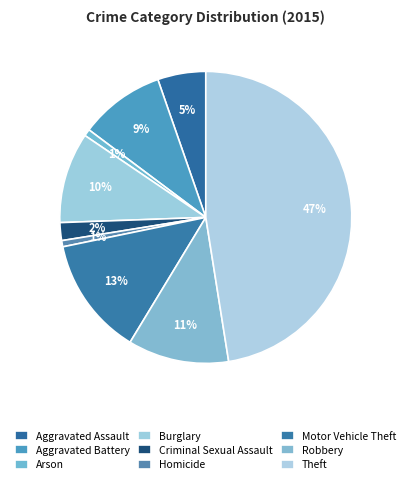

Count the number of slices in the pie.

9